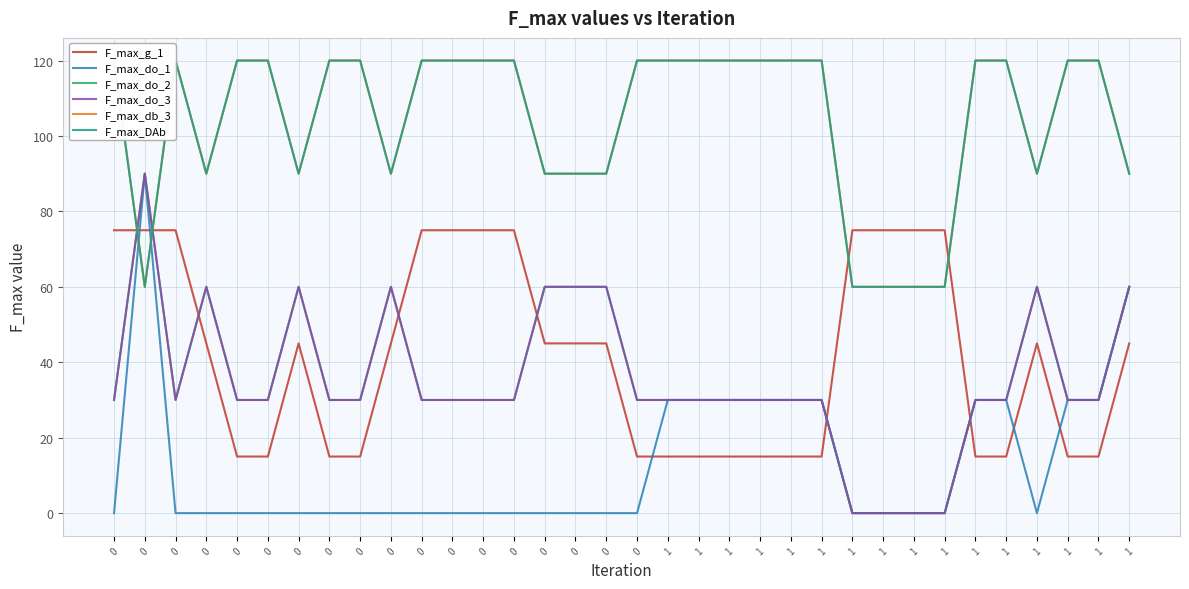

Is the value of F_max_db_3 at 1 greater than the value of F_max_do_2 at 0?

Yes